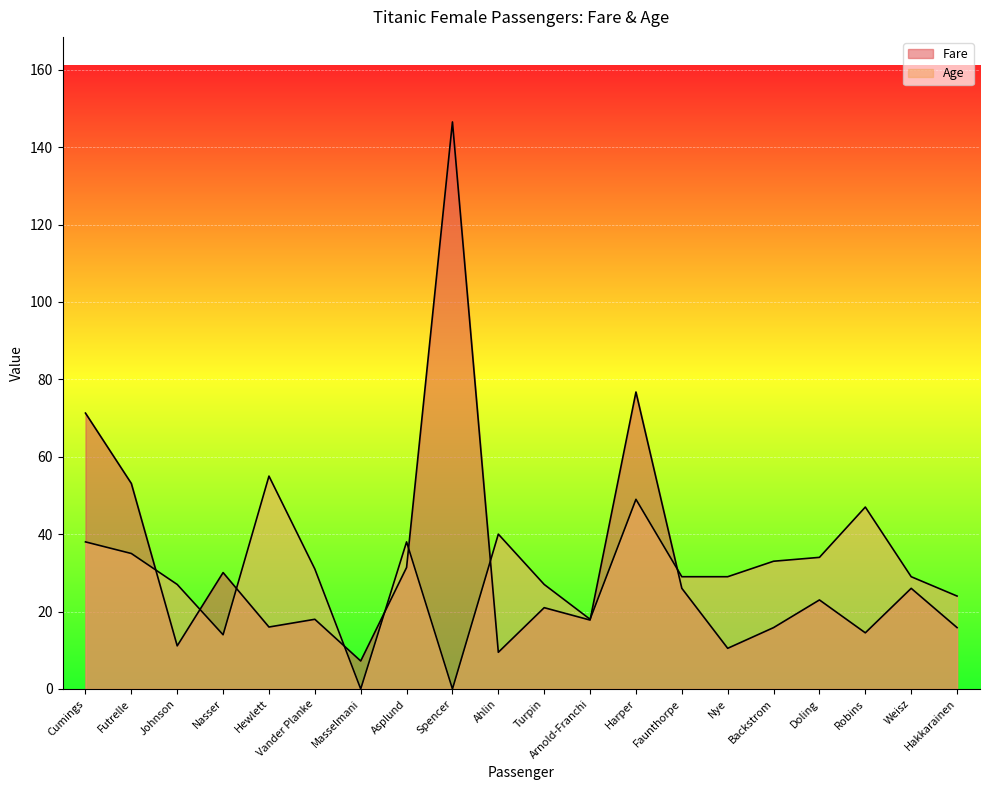

What is the difference between the maximum and minimum values in the Age series?

55.0